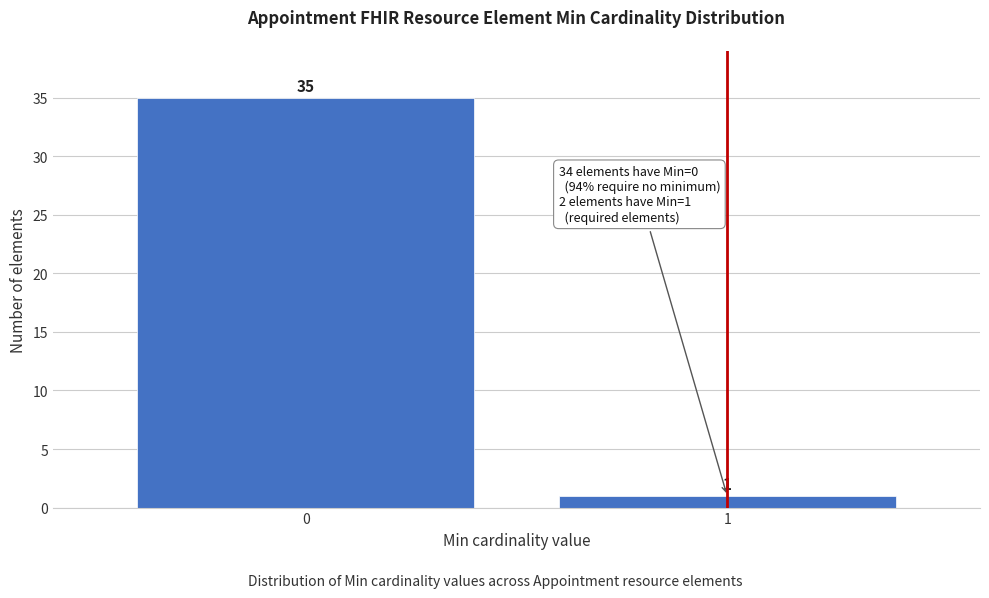

Reading left to right, list all the values displayed in this chart.

35	1